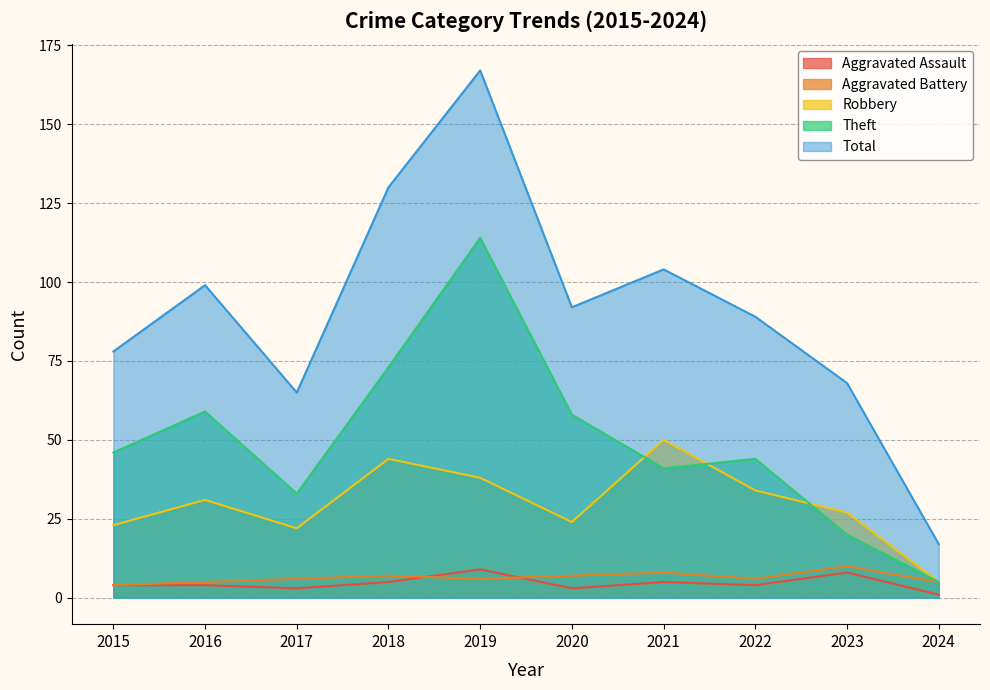

The value of Robbery at 2021 is 35. True or false?

False